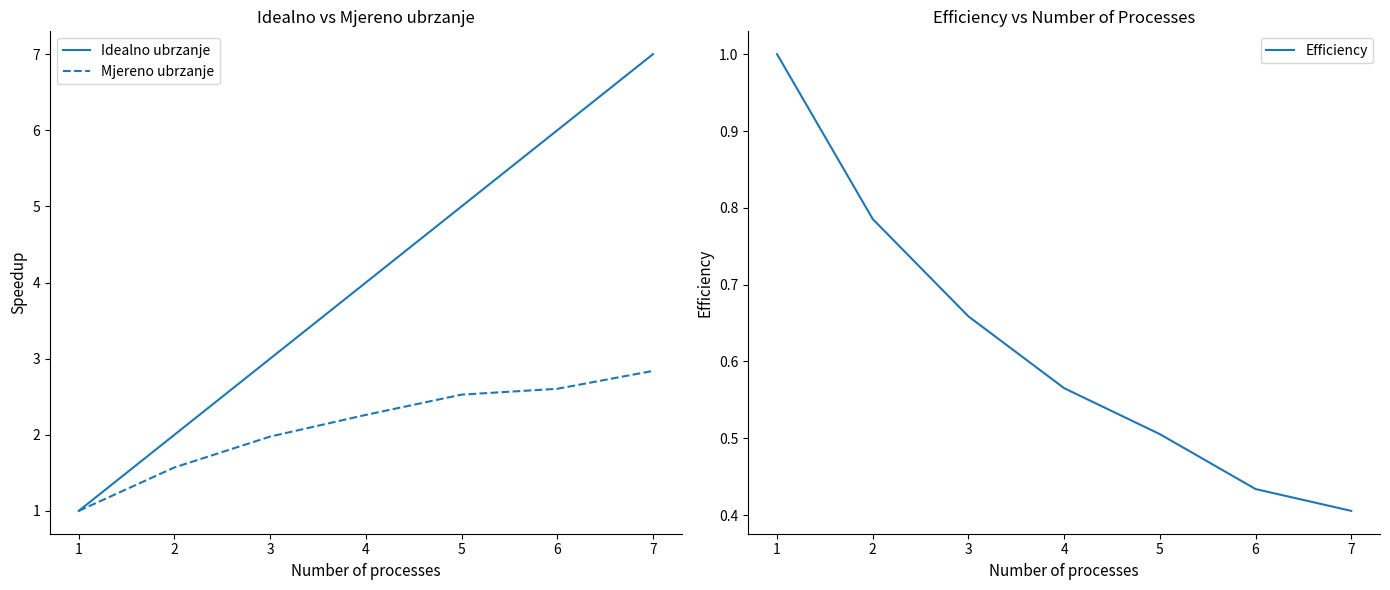

Which series has the largest range (max minus min)?

Idealno ubrzanje